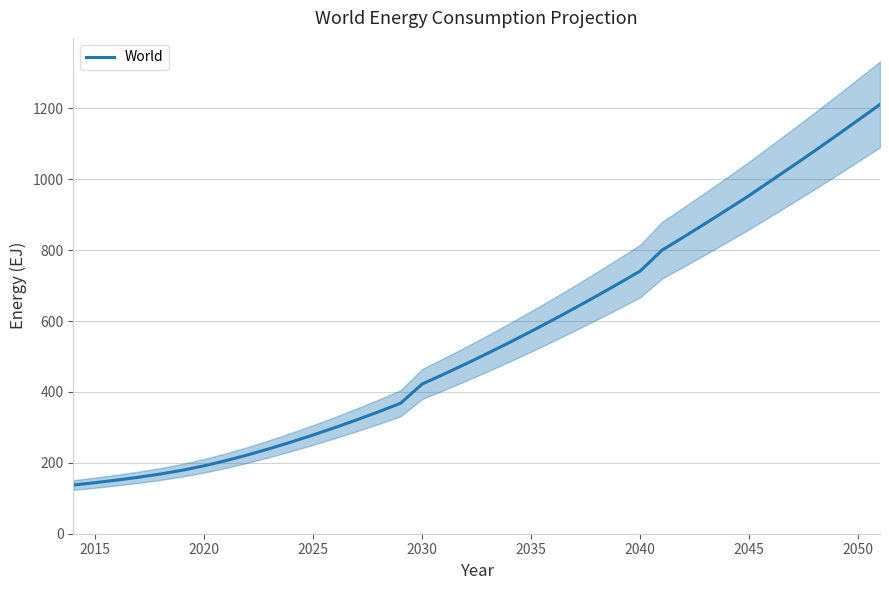

What is the average value?

552.6